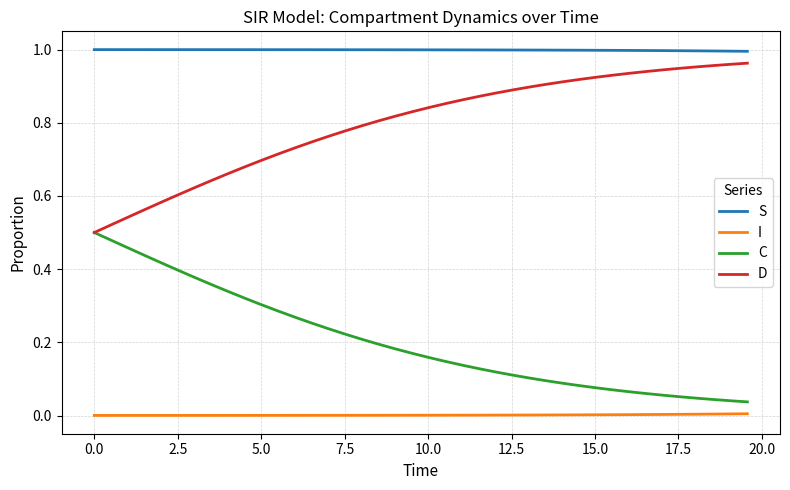

Which series has the largest total across all categories?

S